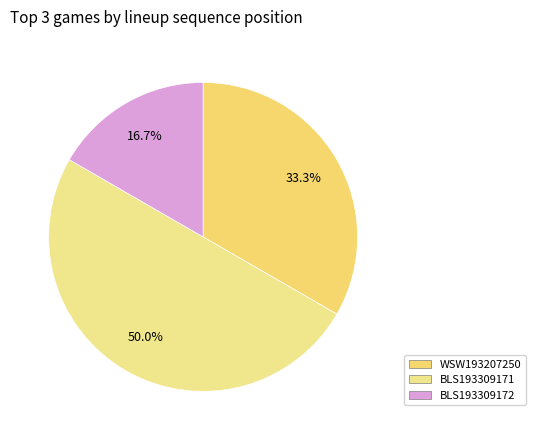

Is BLS193309172 the majority of the pie?

No